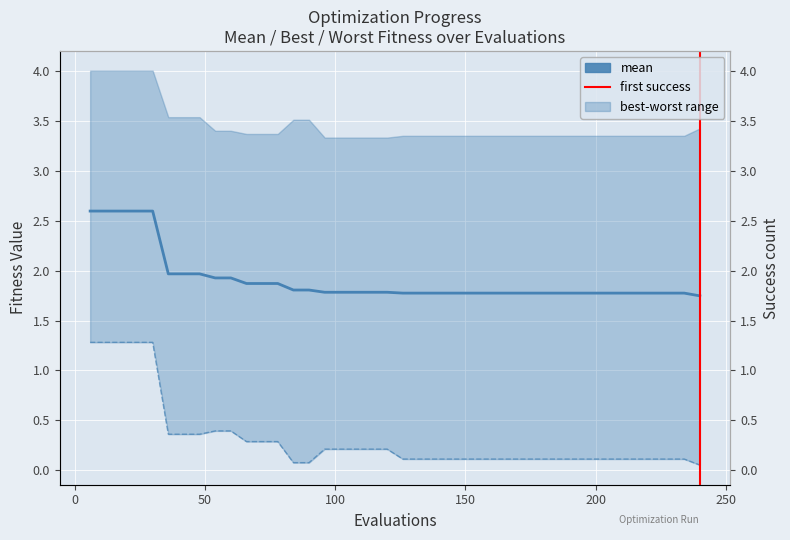

What is the maximum value for mean?

2.6